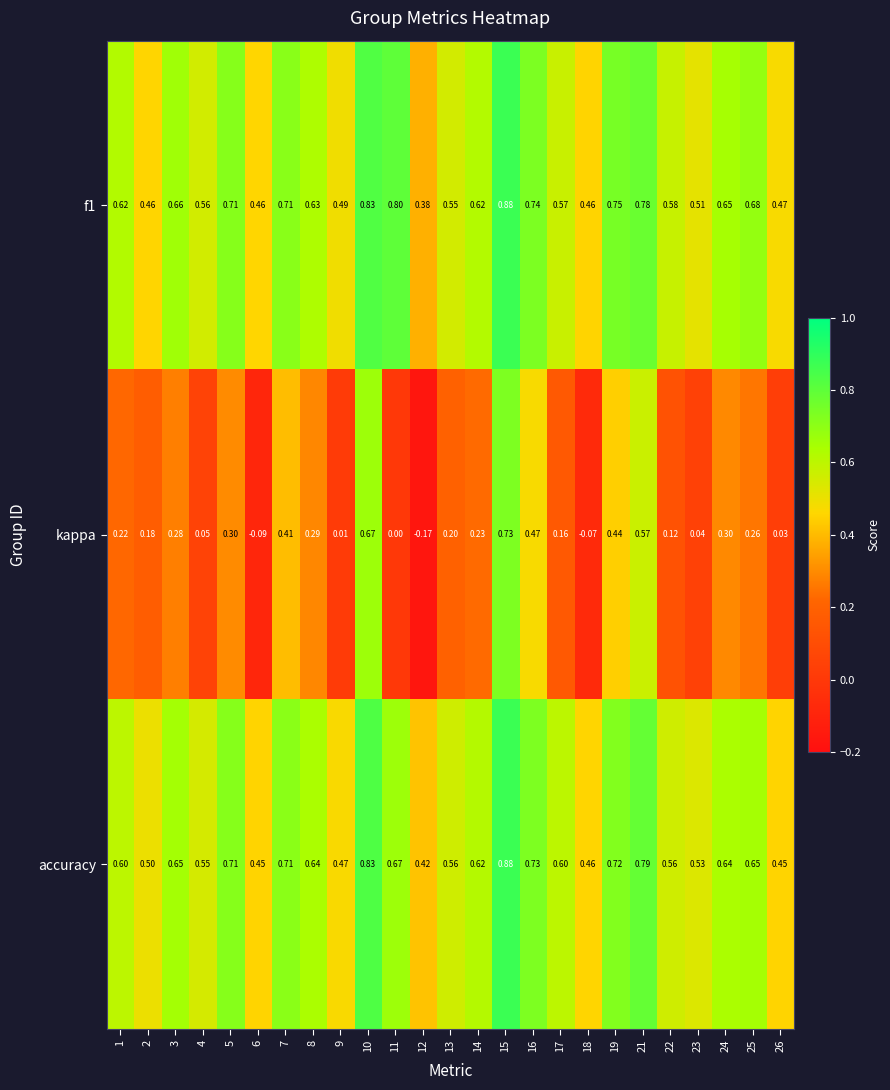

What is the difference between the highest and lowest values at 9?

0.5